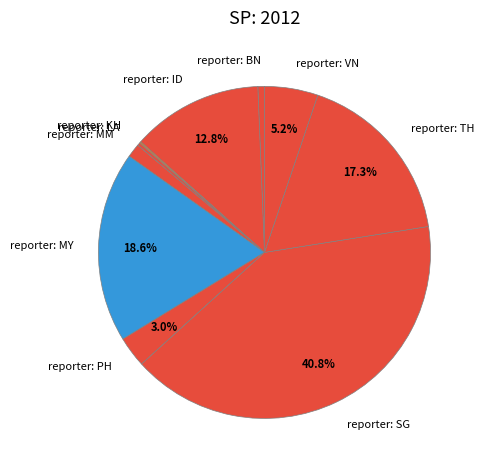

To the nearest percent, what is the average slice percentage?

10%